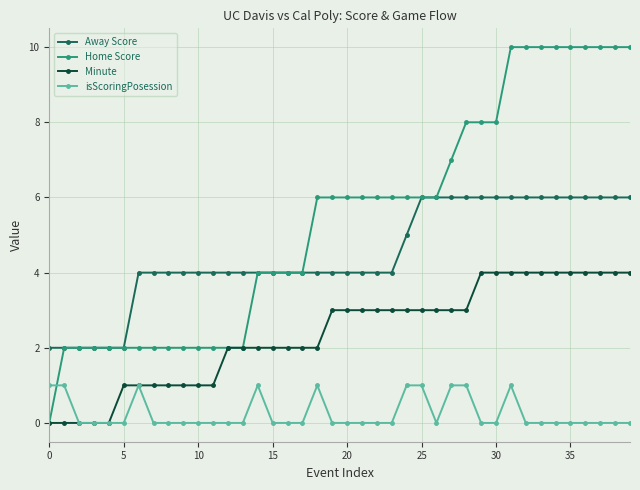

What is the maximum value shown in the chart?

10